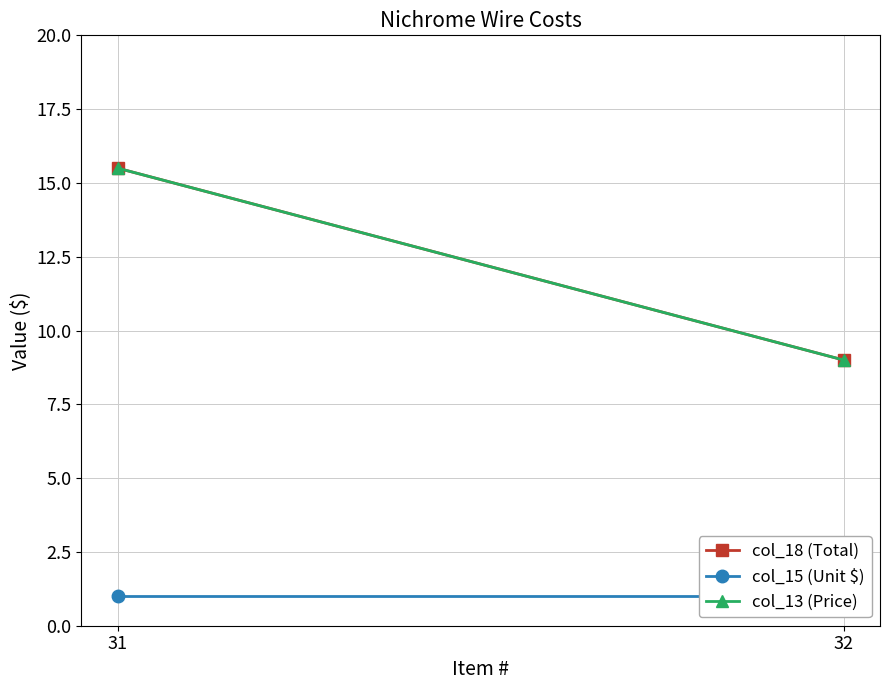

What is the sum of the col_13 (Price) values at 31 and 32?

24.5